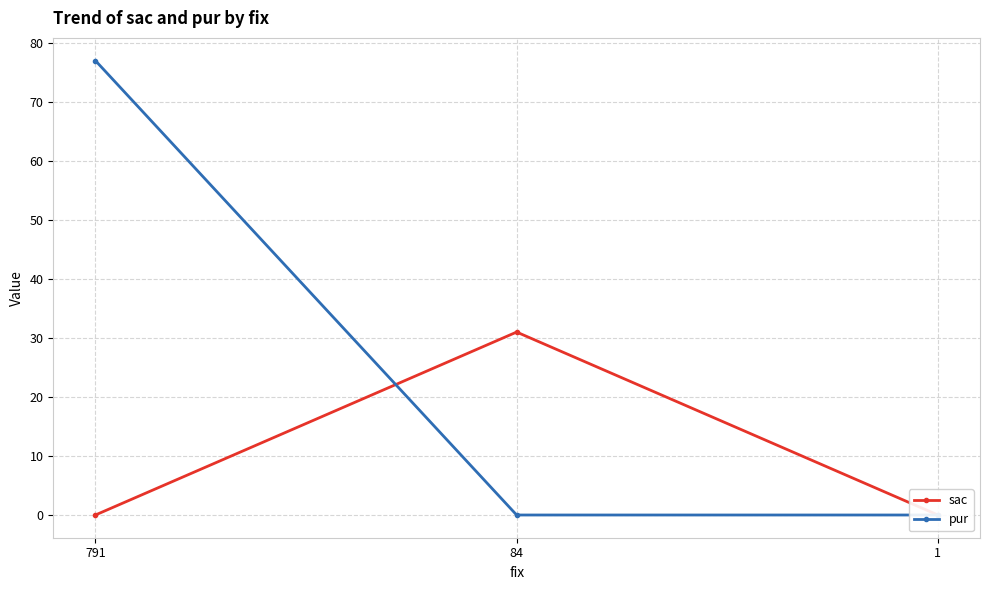

What are all the series names shown in the legend?

sac, pur